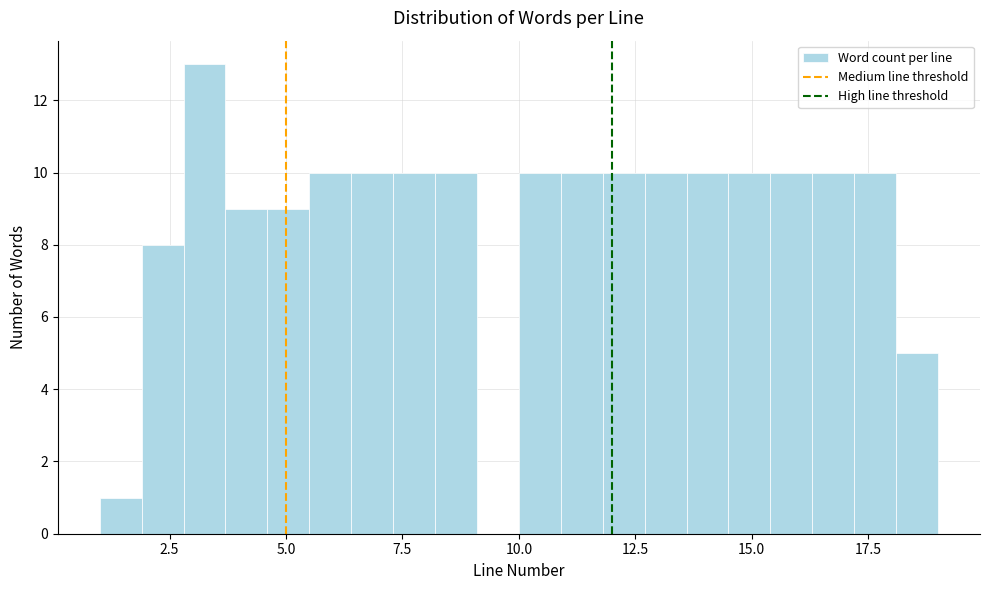

Read against the x-axis, roughly where is the centre of the tallest bar?

3.5